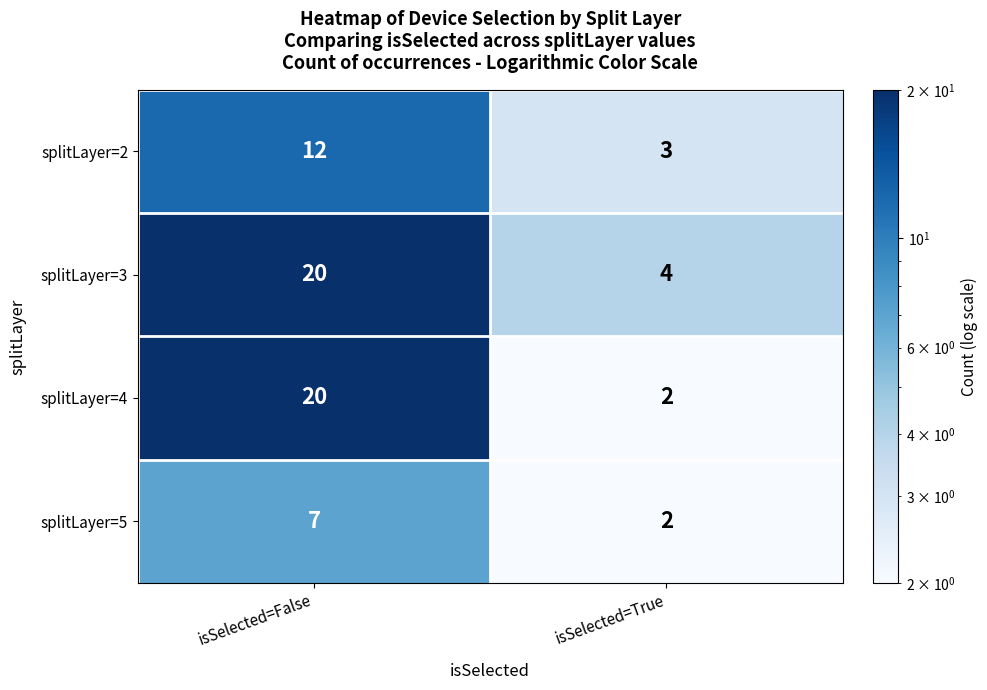

What is the minimum value shown in the chart?

2